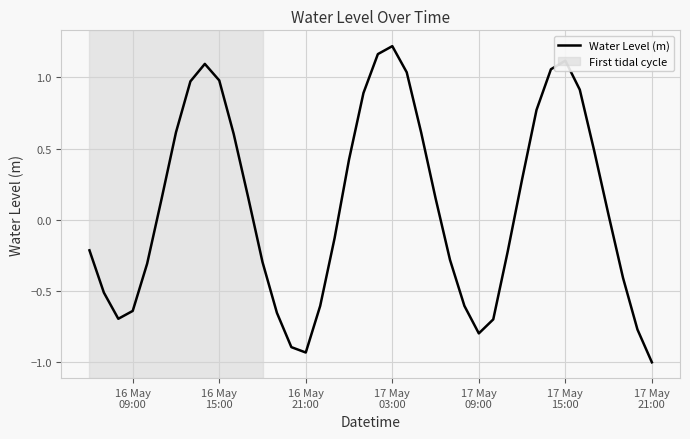

What is the smallest value displayed?

-1.0